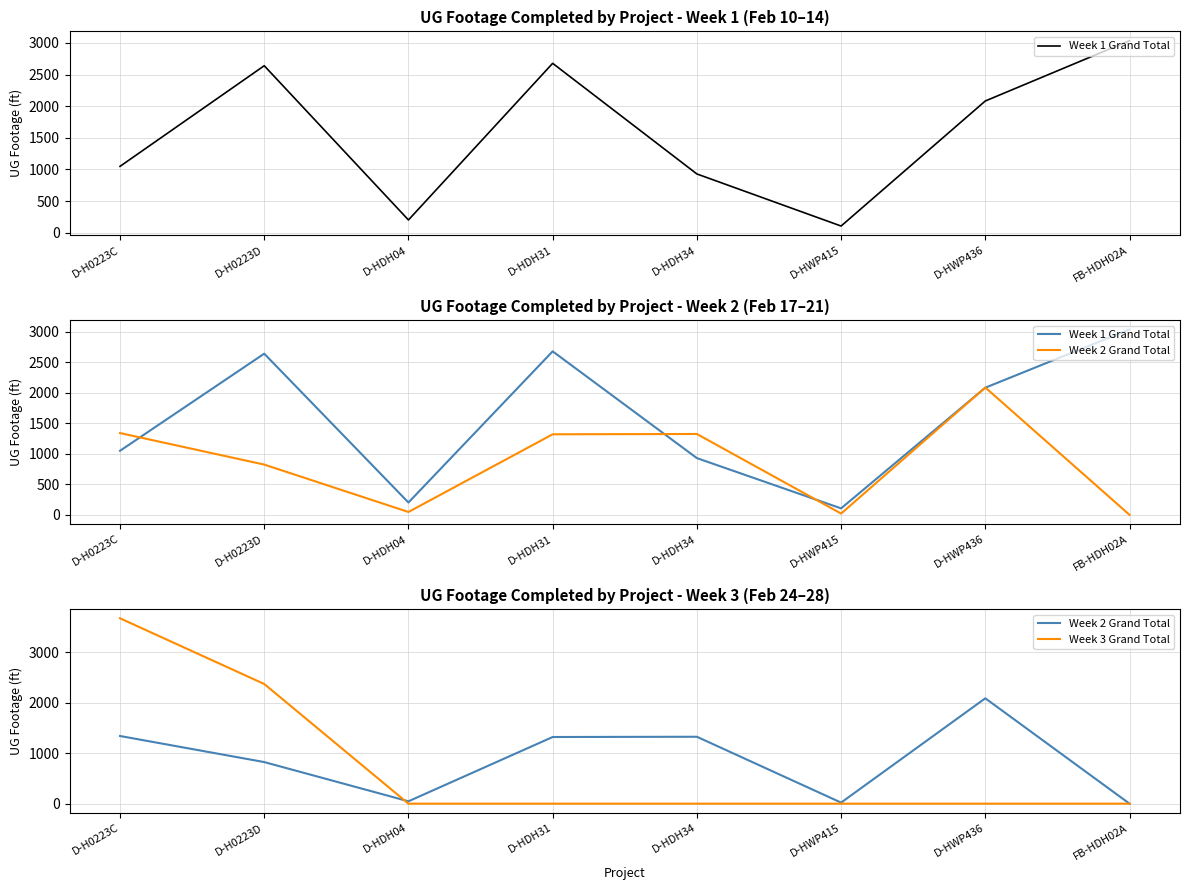

Is the value of Week 3 Grand Total at D-HDH34 greater than the value of Week 2 Grand Total at D-H0223C?

No